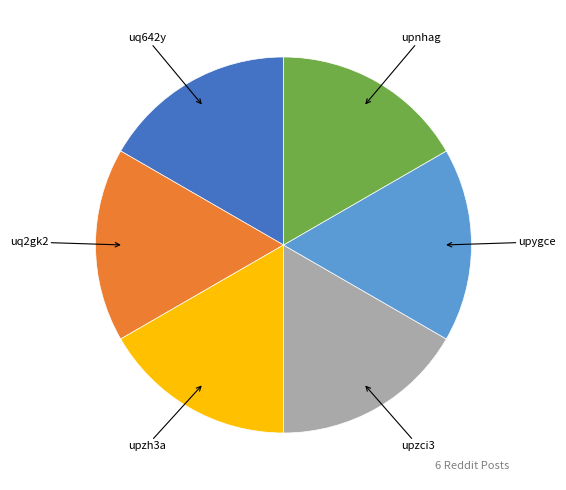

Does any single category account for the majority?

No